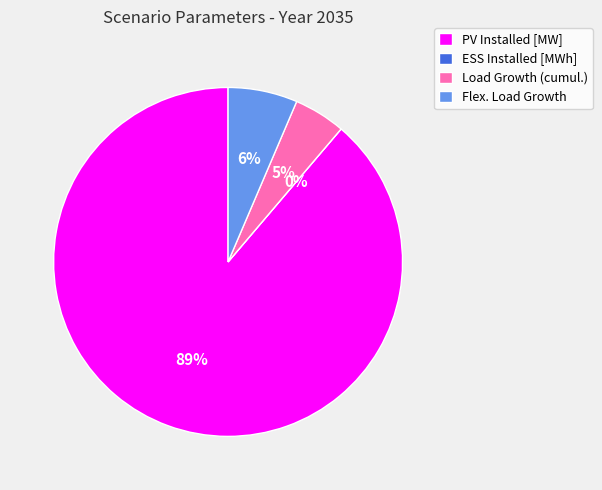

Rank the categories by value from lowest to highest.

ESS Installed [MWh], Load Growth (cumul.), Flex. Load Growth, PV Installed [MW]